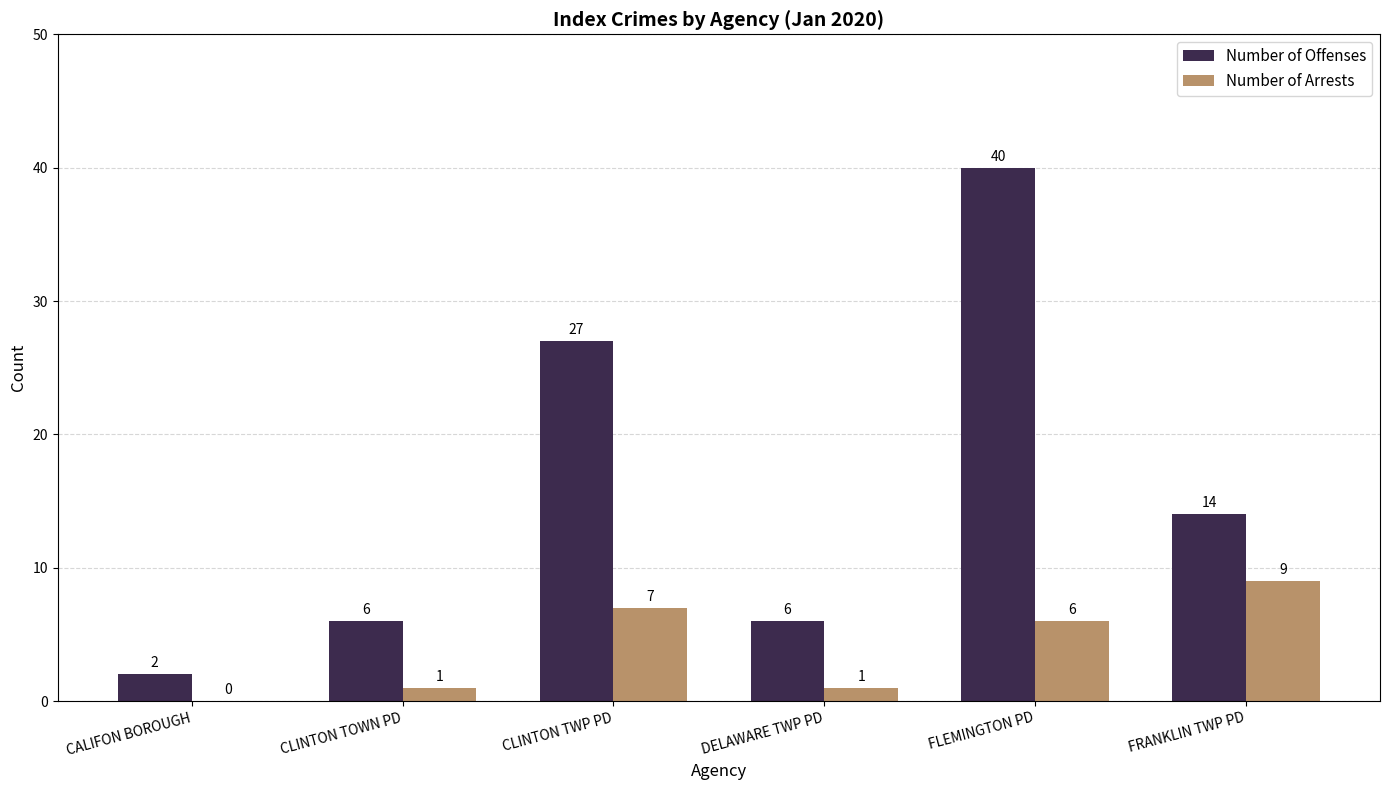

The value of Number of Offenses at DELAWARE TWP PD is 10. True or false?

False